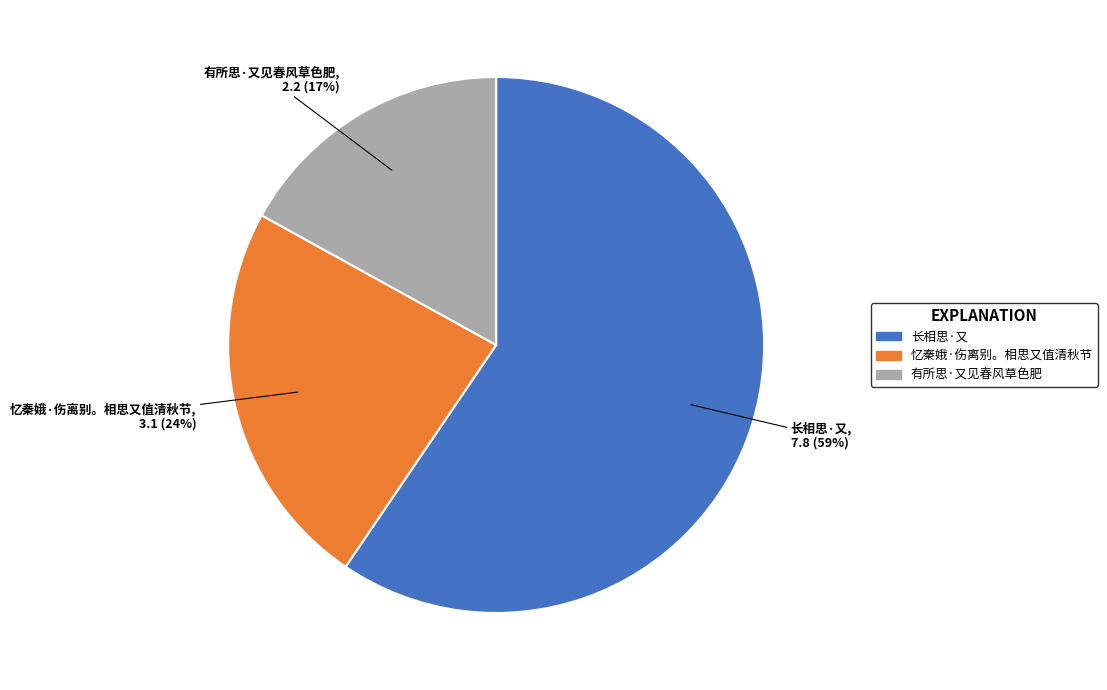

To the nearest percent, what is the average slice percentage?

33%